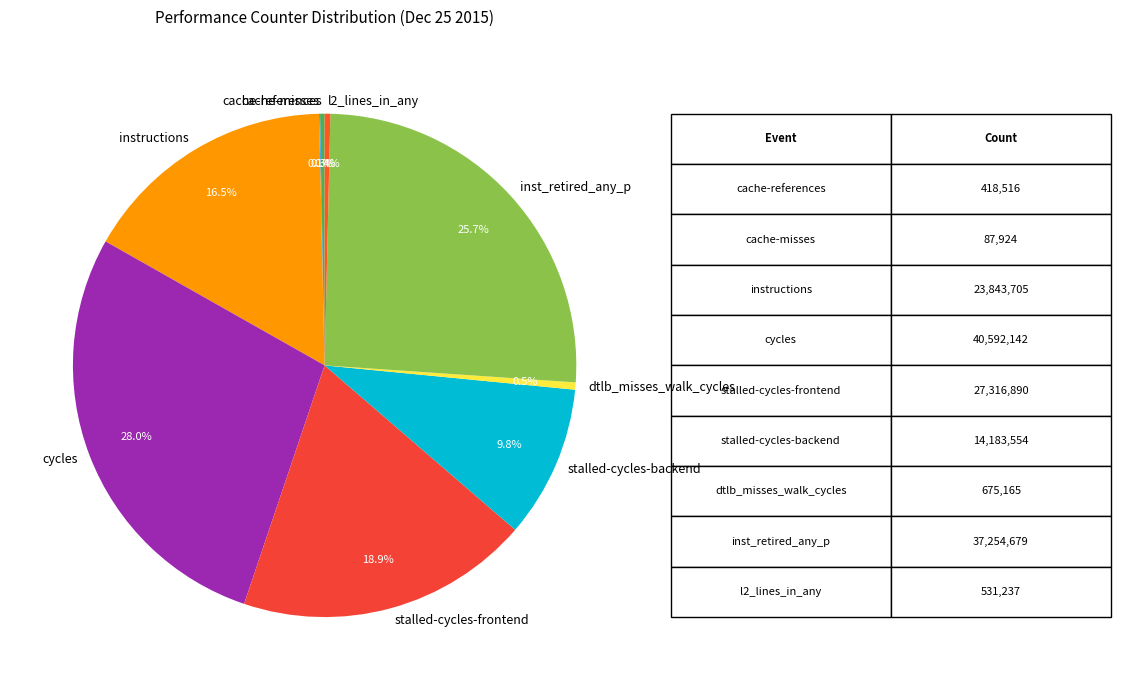

What portion of the pie excludes instructions?

83.5%